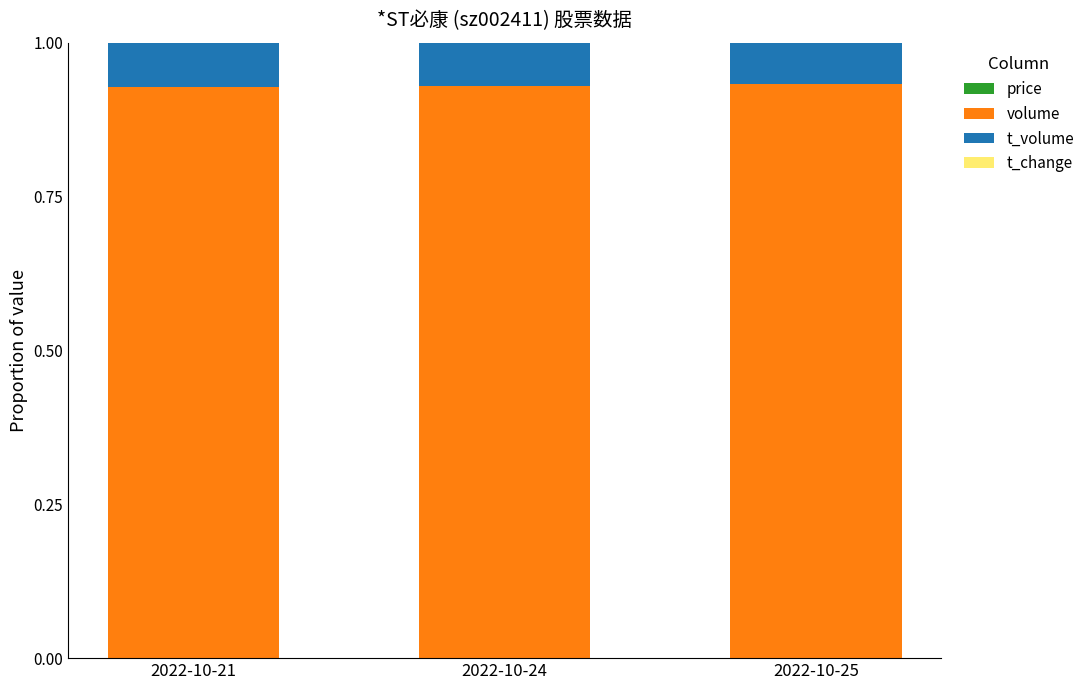

Are the bars grouped side by side (vs. stacked)?

No